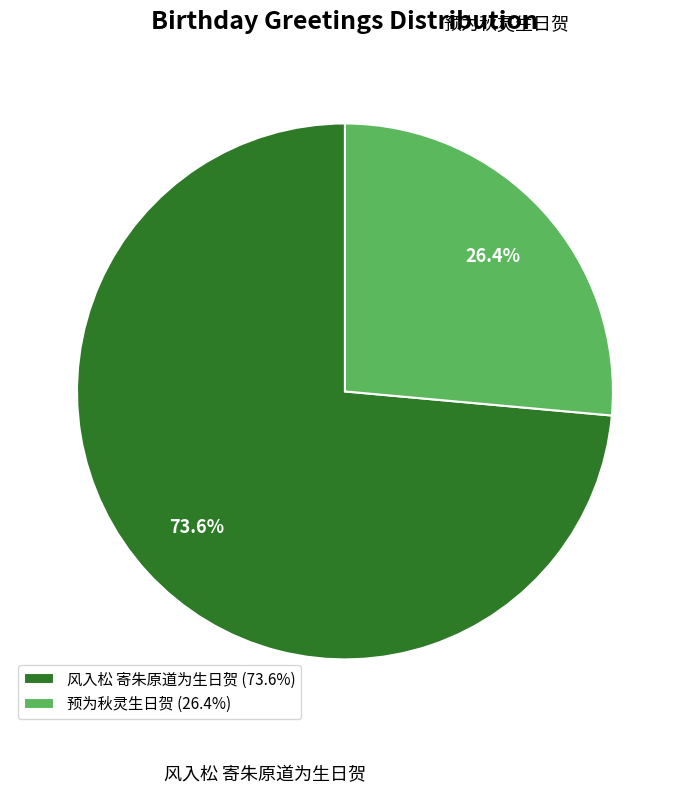

Which has a higher value, 预为秋灵生日贺 or 风入松 寄朱原道为生日贺?

风入松 寄朱原道为生日贺